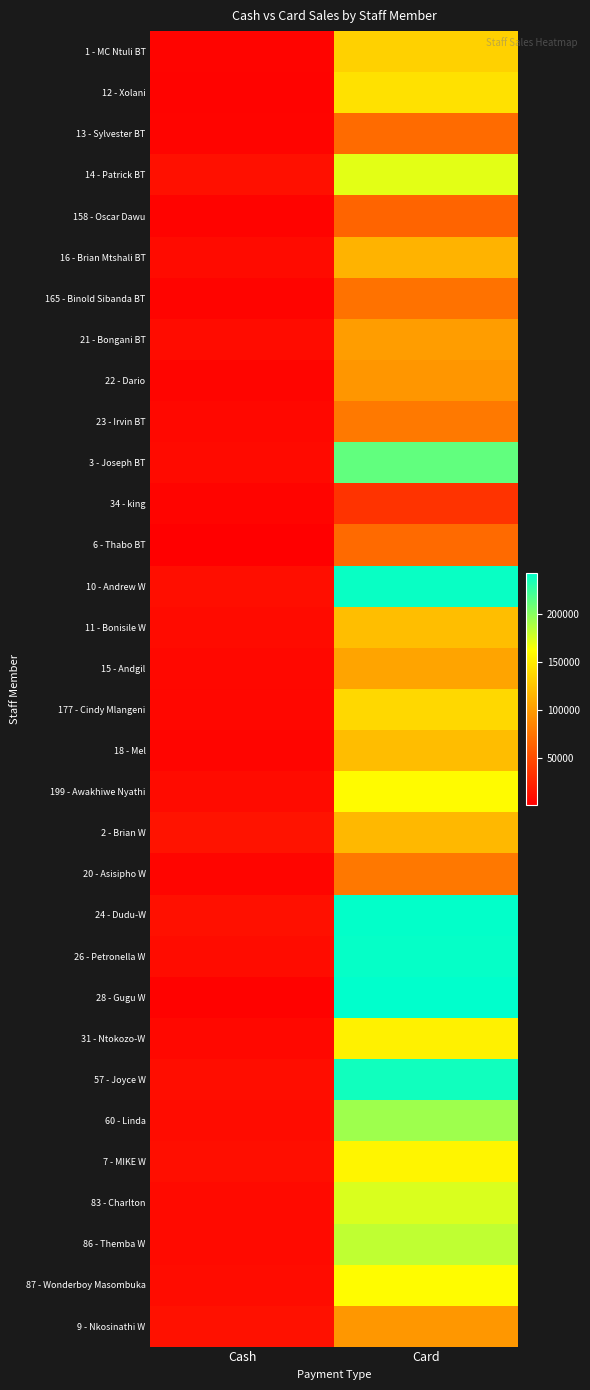

At which category is the sum across all series the highest?

Card